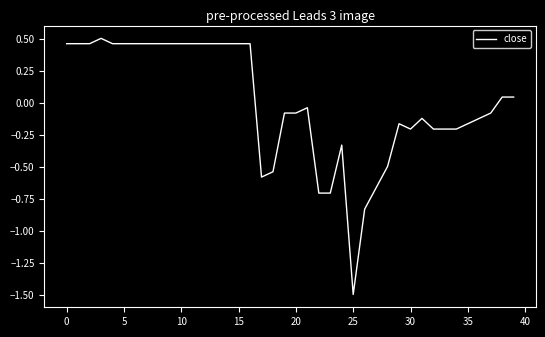

What is the difference between the maximum and minimum values?

2.0